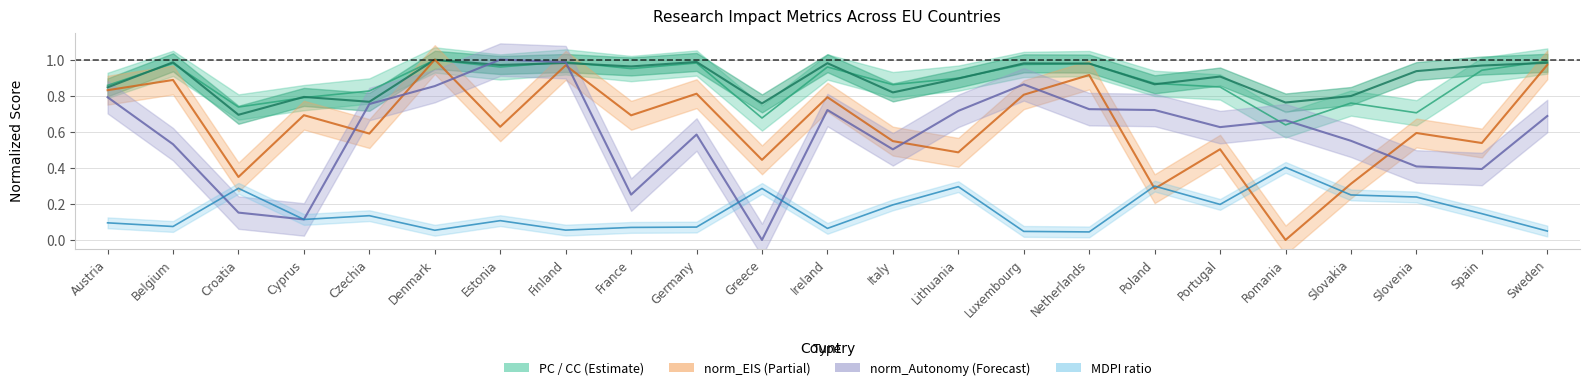

What is the maximum value shown in the chart?

1.0